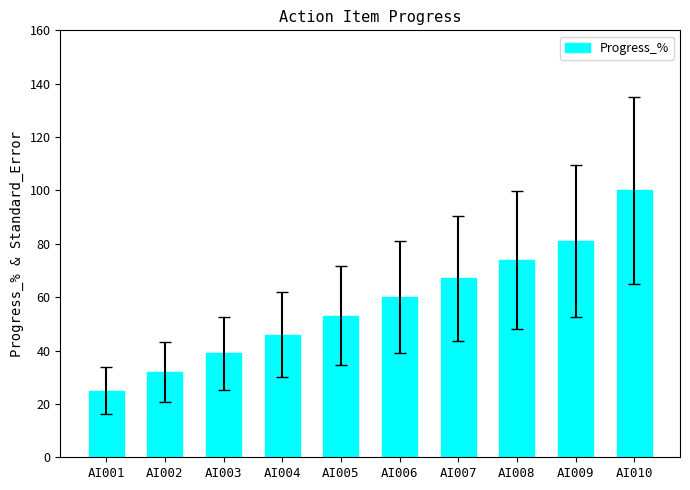

Which label corresponds to the largest value in the chart?

AI010